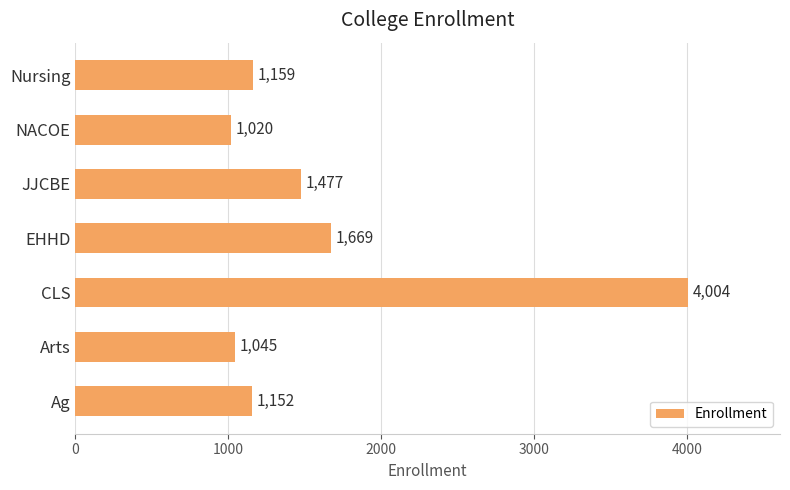

Rank the categories by value from highest to lowest.

CLS, EHHD, JJCBE, Nursing, Ag, Arts, NACOE